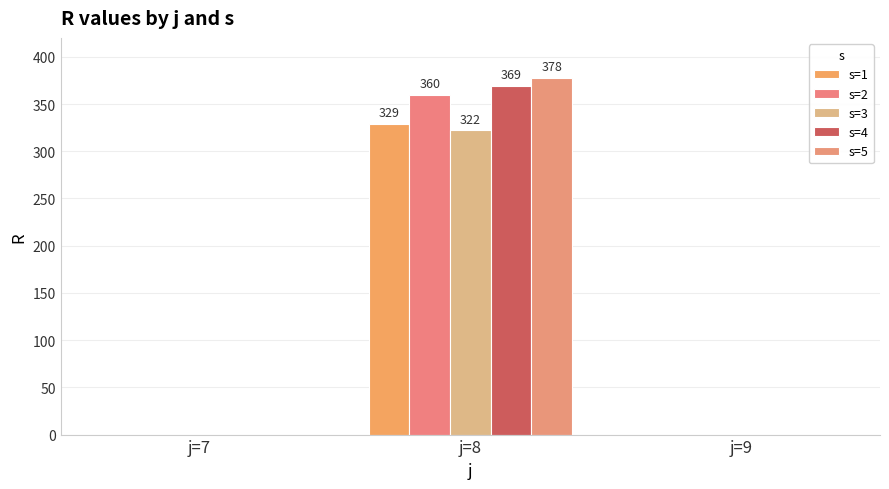

True or false: s=1 has a value of 571 at j=8.

False